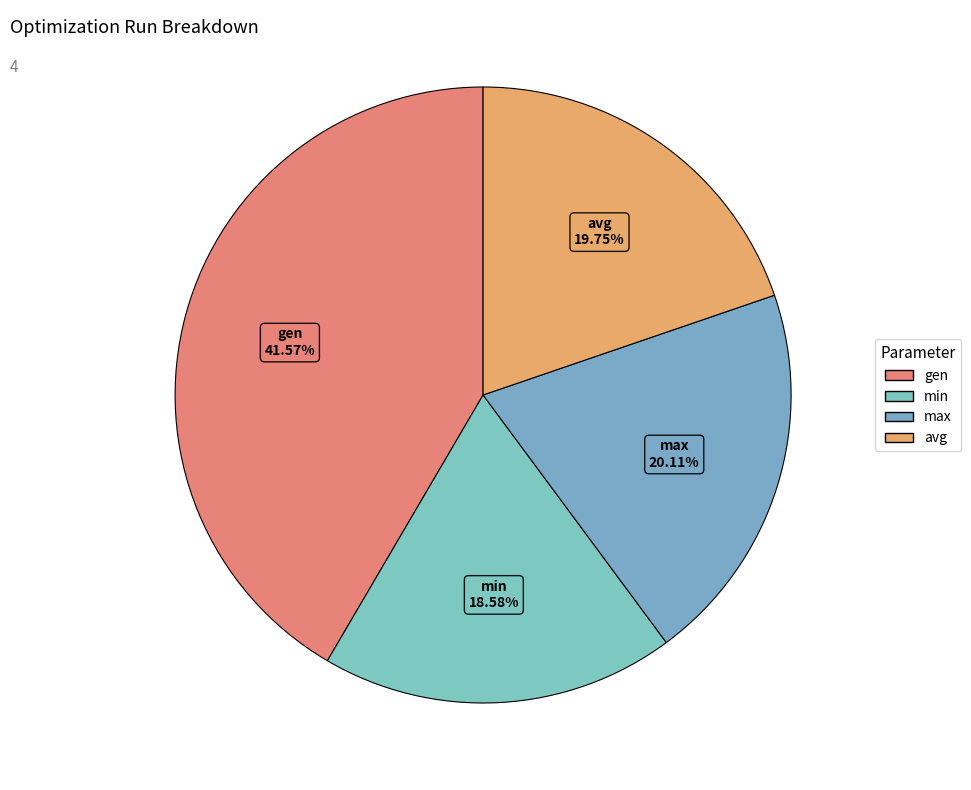

Do gen and min together represent more than half of the pie?

Yes